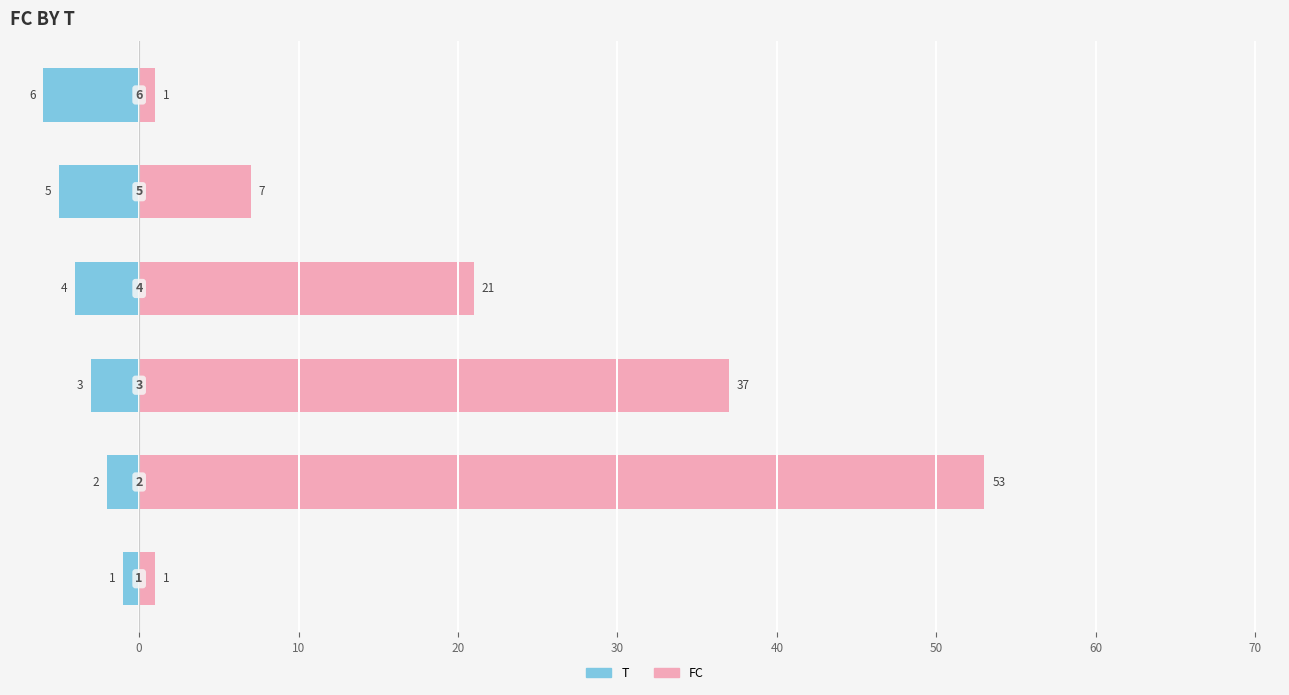

How many data points in FC are above 21?

2